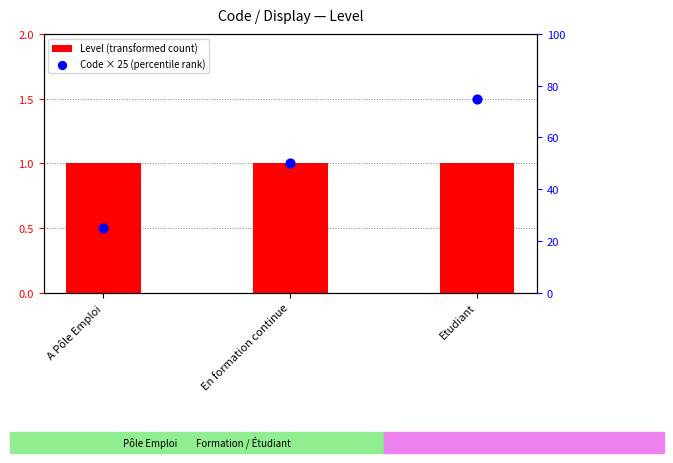

Is the value of Code × 25 (percentile rank) at Etudiant greater than the value of Level (transformed count) at En formation continue?

Yes